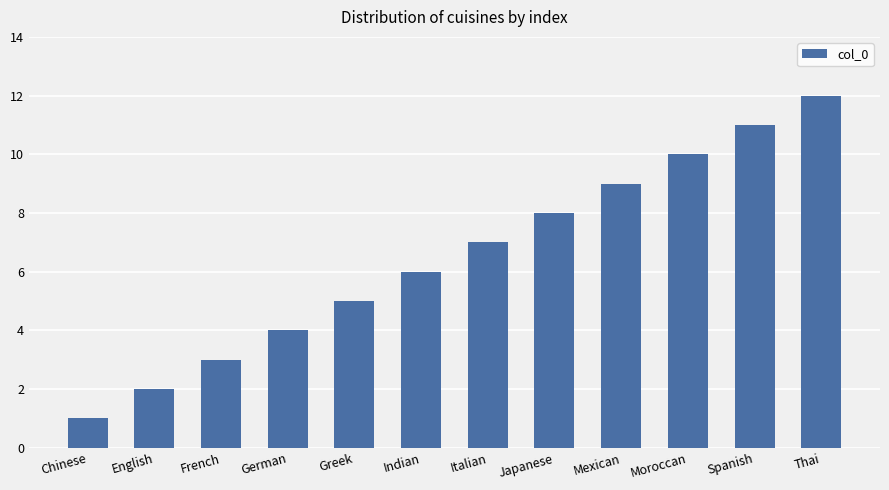

What is the label of the 1st bar from the right?

Thai